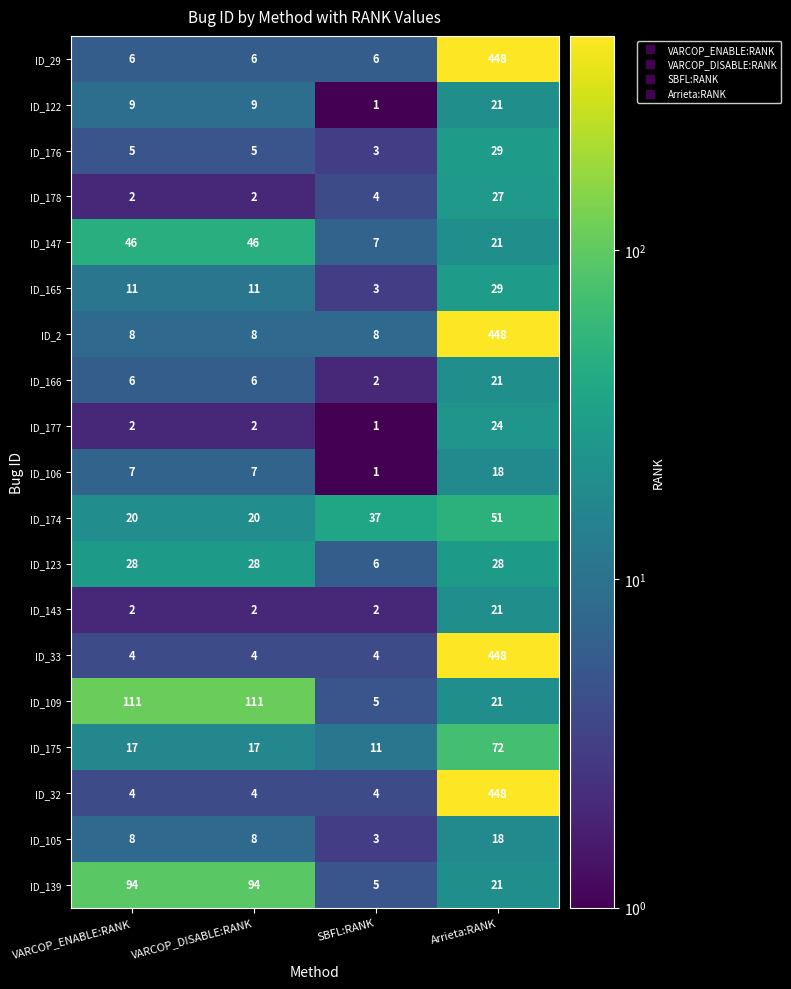

What is the spread (max minus min) of values at VARCOP_DISABLE:RANK?

109